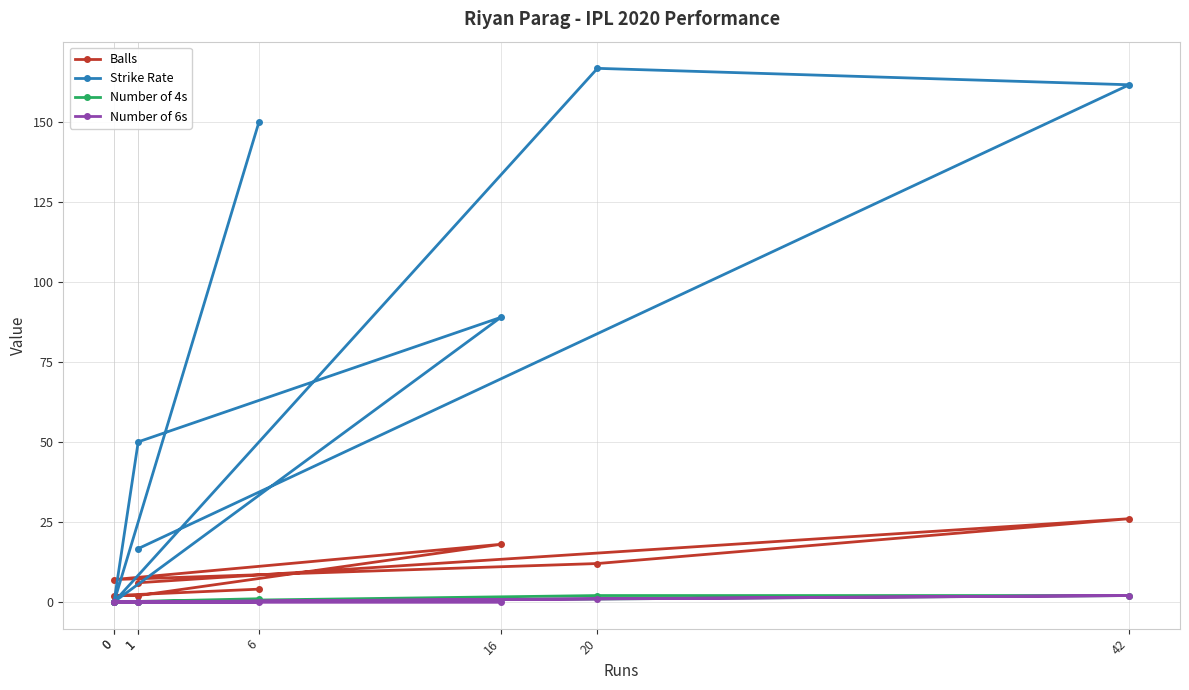

What is the greatest value displayed?

166.7